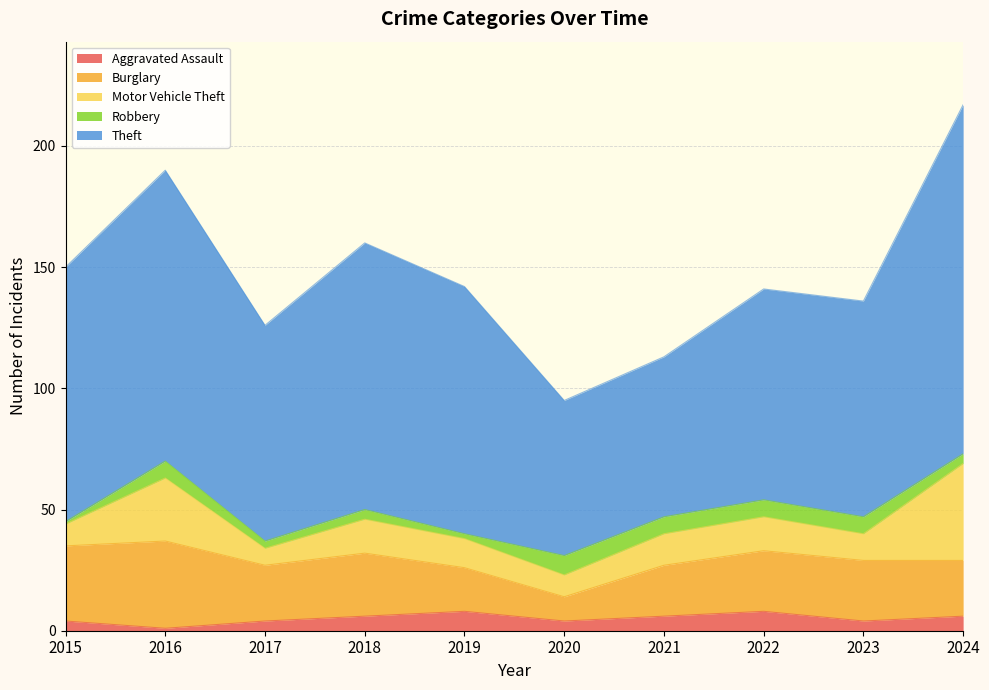

What is the minimum value for Burglary?

10